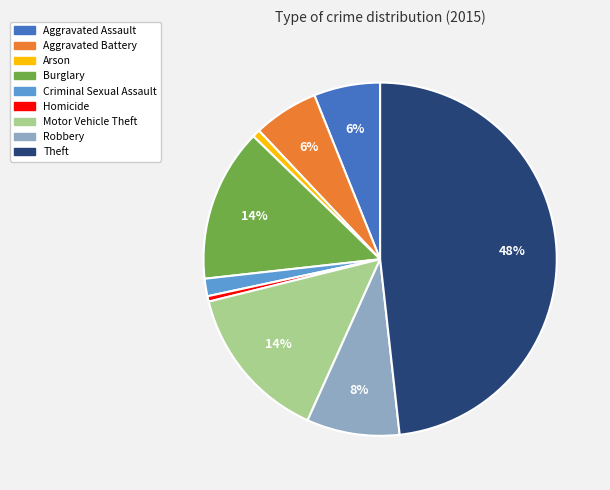

What is the largest slice in the pie chart?

Theft